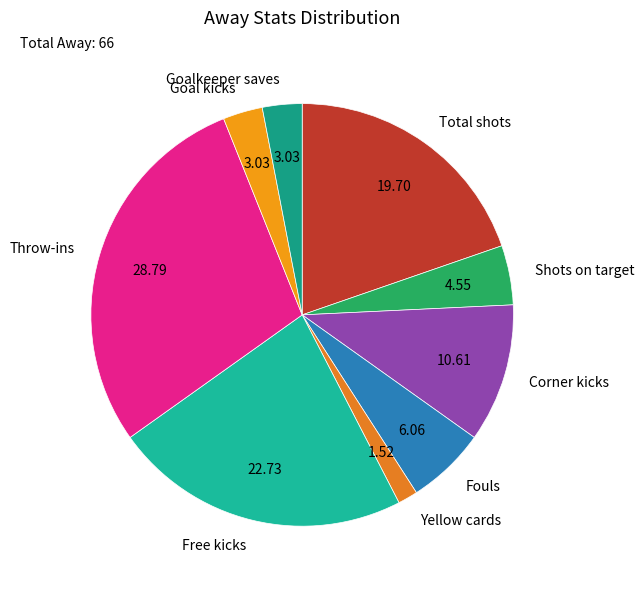

How many slices are in this pie chart?

9